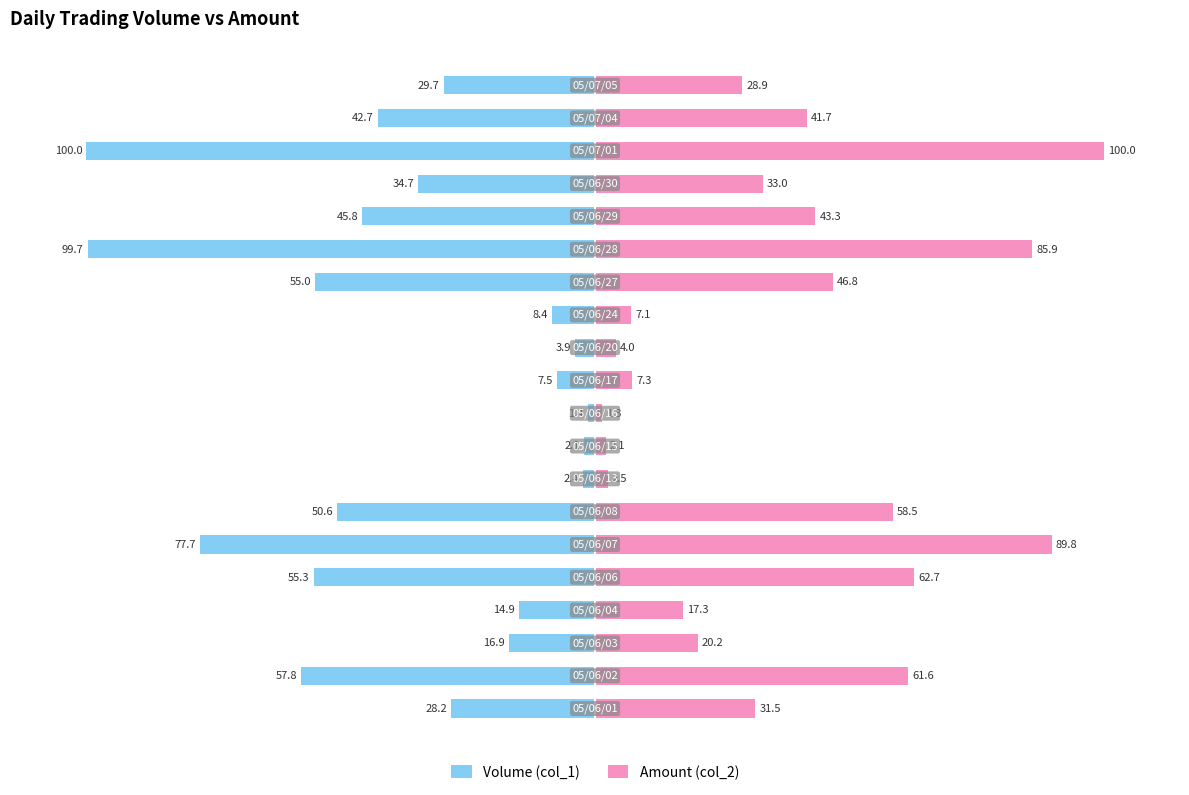

How many distinct data groups are displayed?

2